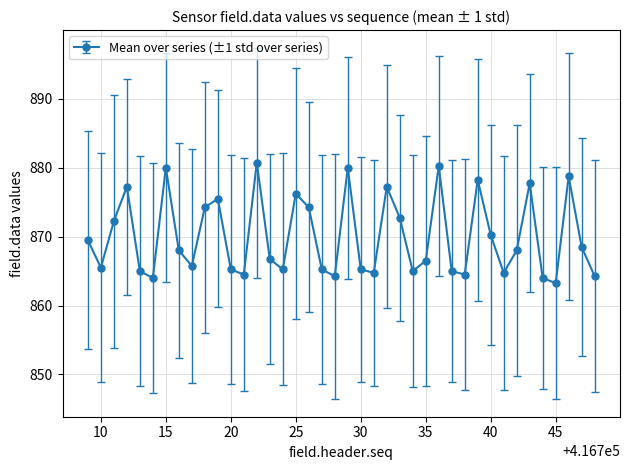

What is the sum of all values?

34798.5